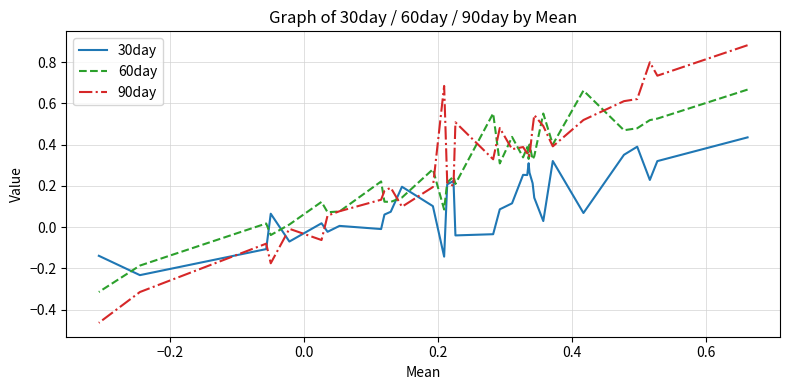

At 0.2, list the series in order from largest to smallest.

90day, 60day, 30day